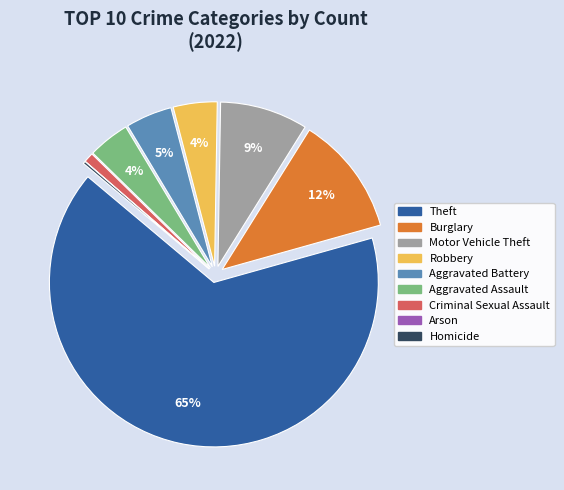

To the nearest percent, what is the combined percentage of Robbery and Aggravated Battery?

9%